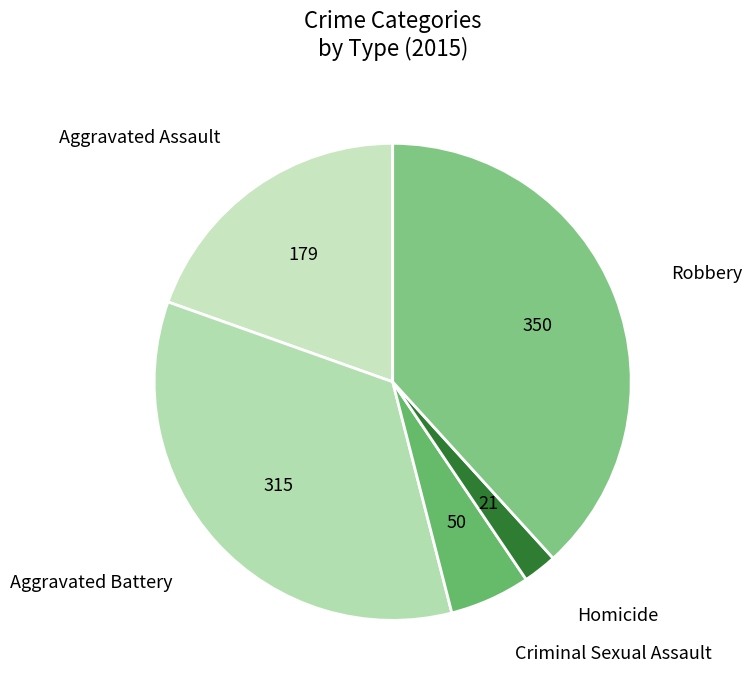

True or false: Criminal Sexual Assault accounts for 5% of the total.

True